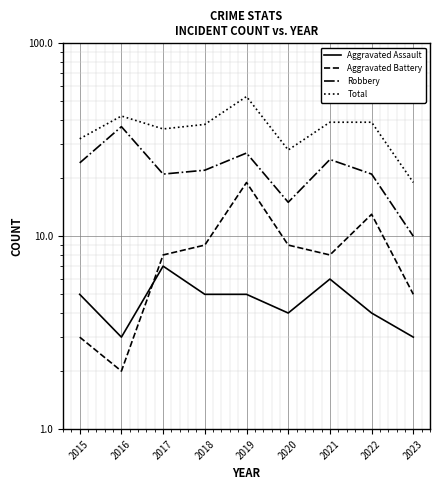

How many values in the Aggravated Assault series exceed 5?

2